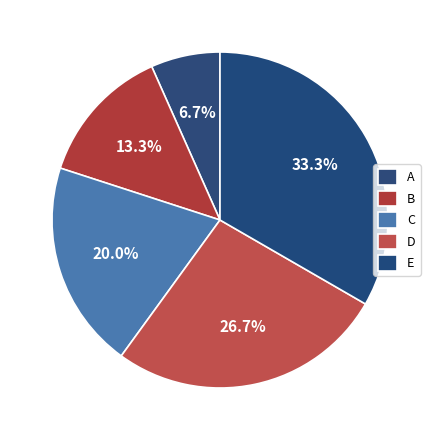

To the nearest percent, what portion does A represent?

7%